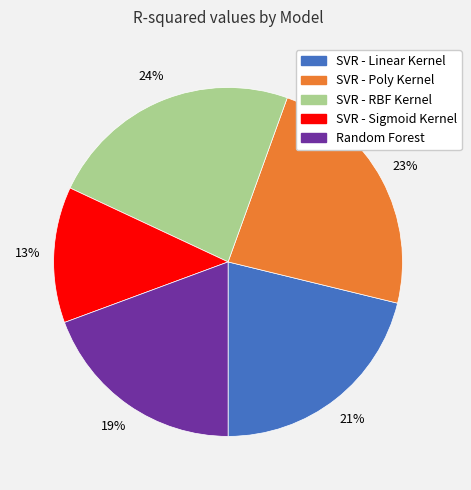

Does SVR - Linear Kernel represent more than half of the total?

No